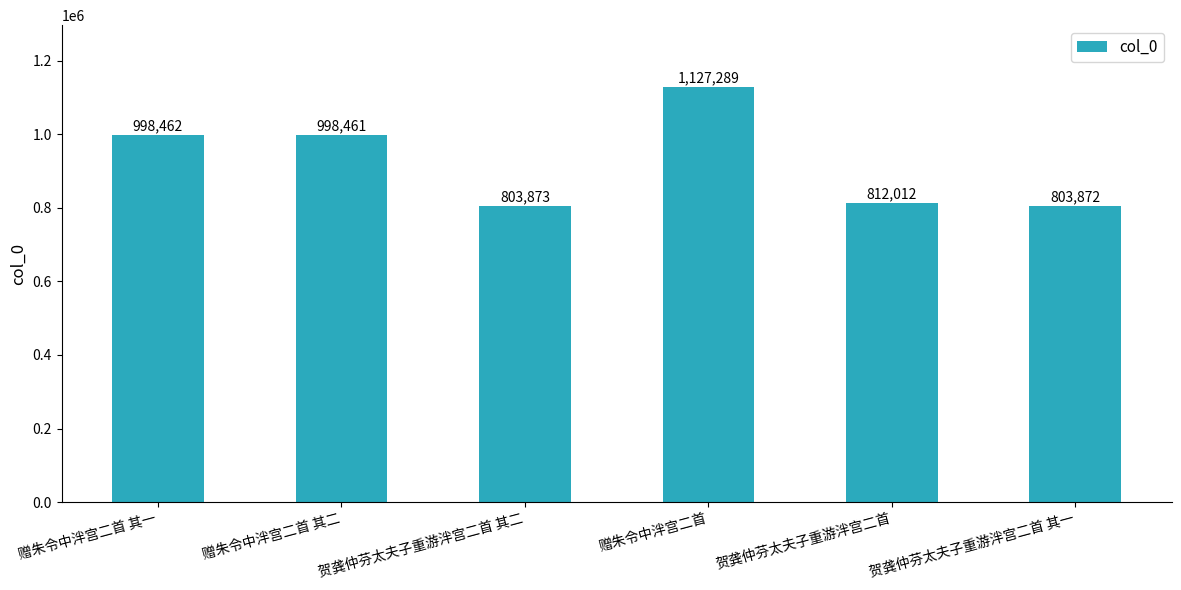

What is the label of the 5th bar from the right?

赠朱令中泮宫二首 其二